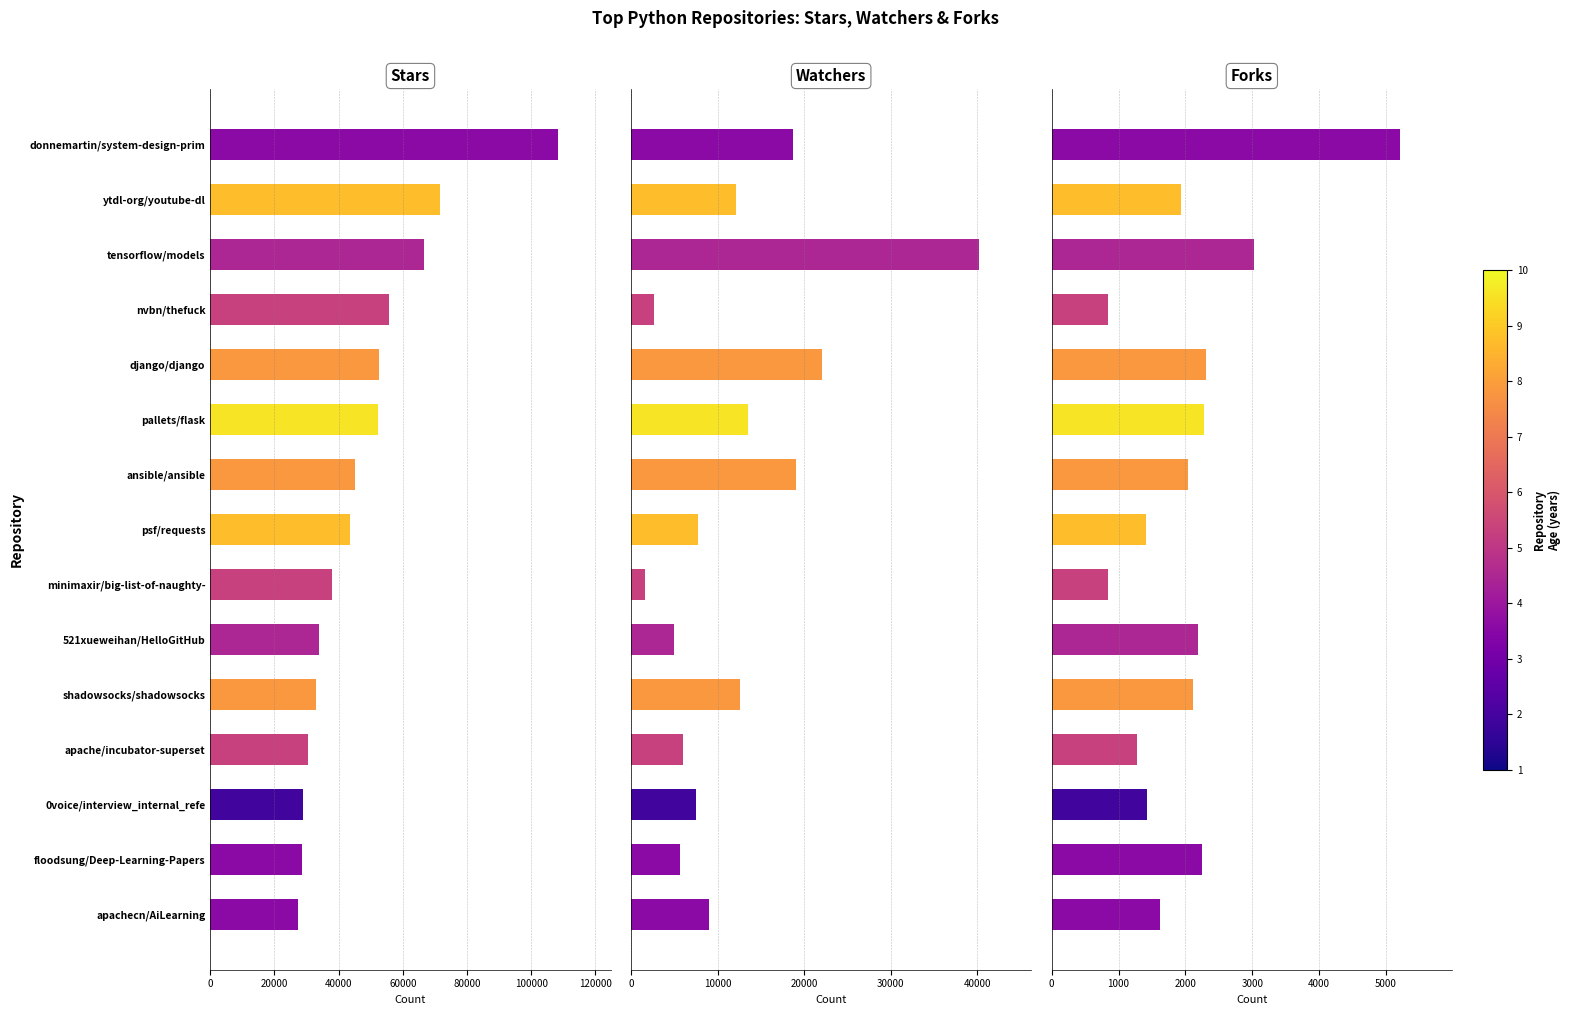

What is the difference between the maximum and minimum values in the Total de estrelas series?

81272